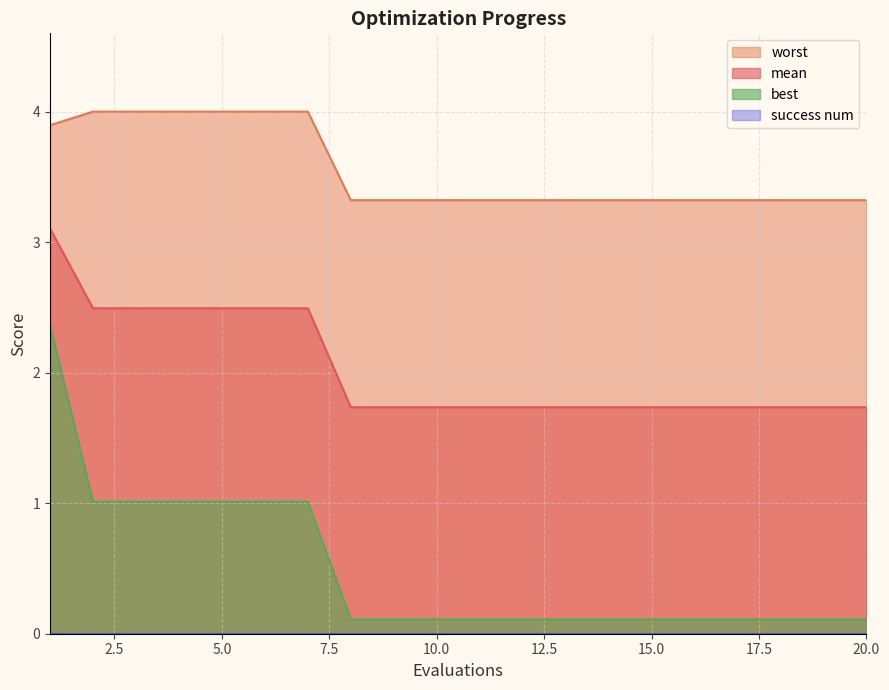

What is the minimum value shown in the chart?

0.0